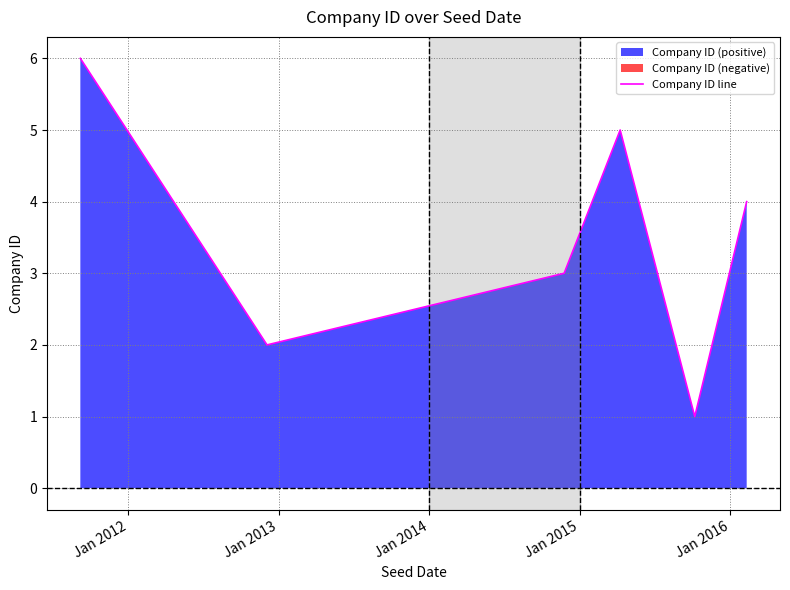

How many points are lower than both their immediate neighbors (excluding endpoints)?

2